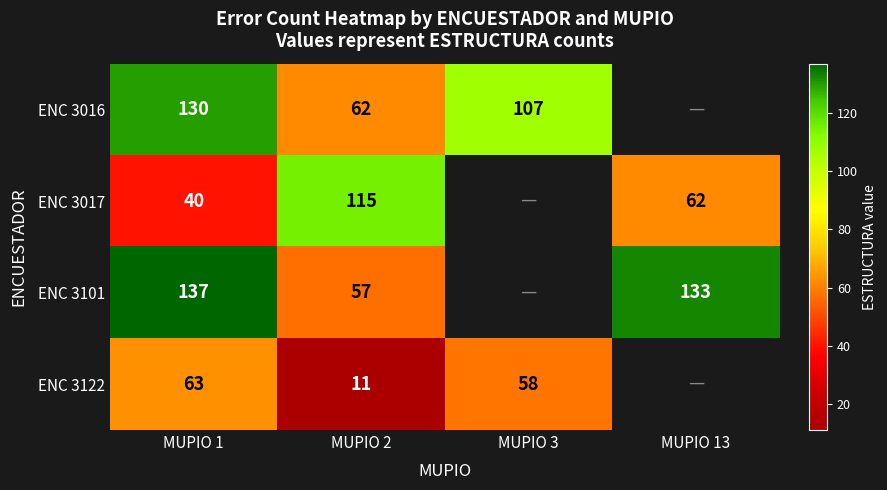

Is the value of ENC 3016 at MUPIO 1 greater than the value of ENC 3017 at MUPIO 13?

Yes